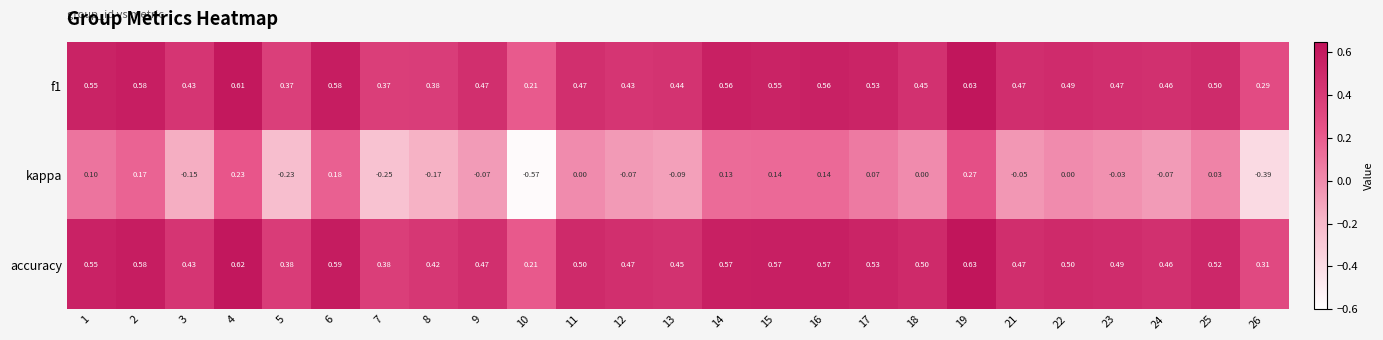

Which series has the largest range (max minus min)?

kappa